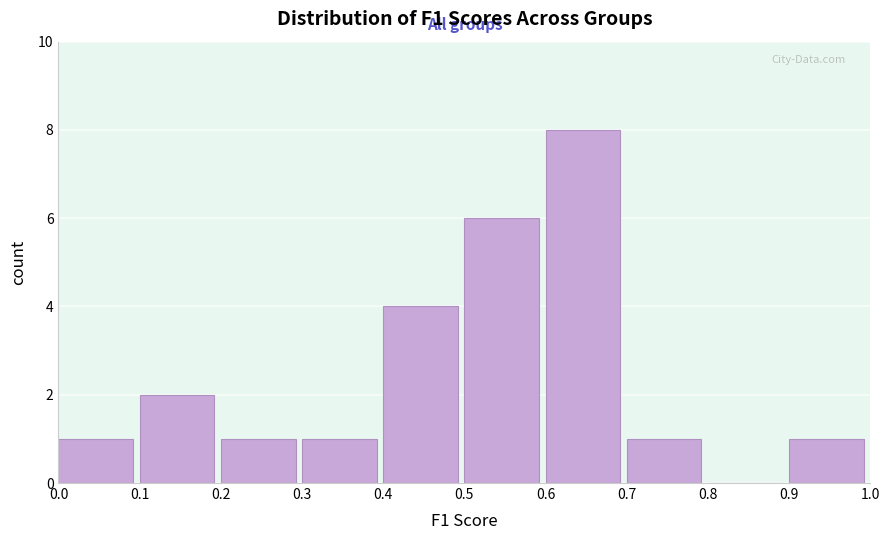

What is the height of the bar covering 0.7 to 0.8 on the x-axis? The values are not printed on the chart, so give them approximately, as read against the axis.

1